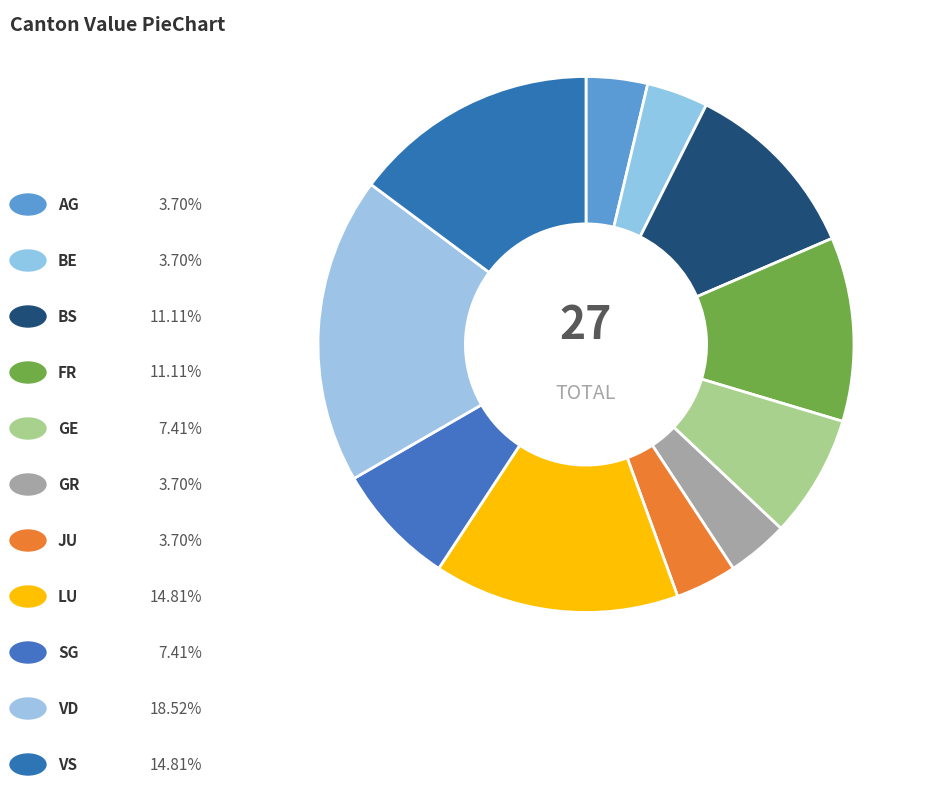

How many slices are in this pie chart?

11